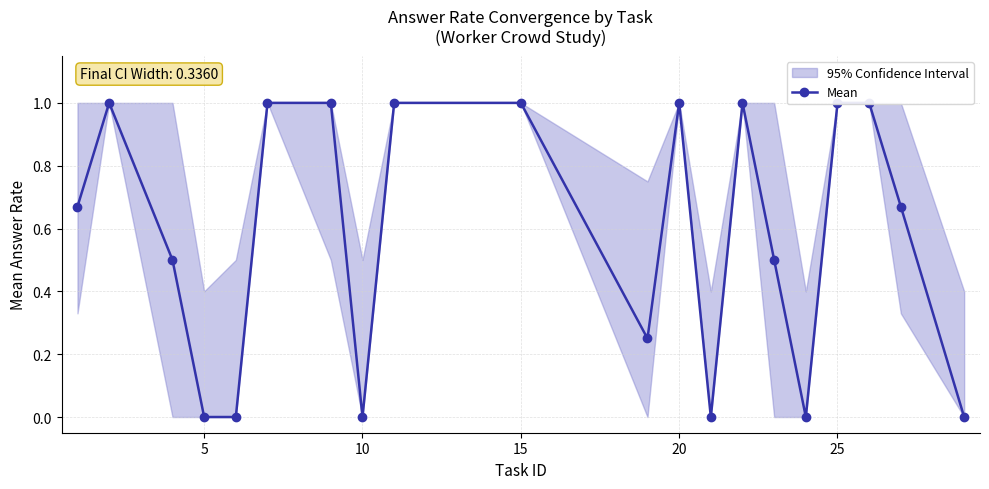

How many values exceed 0?

14